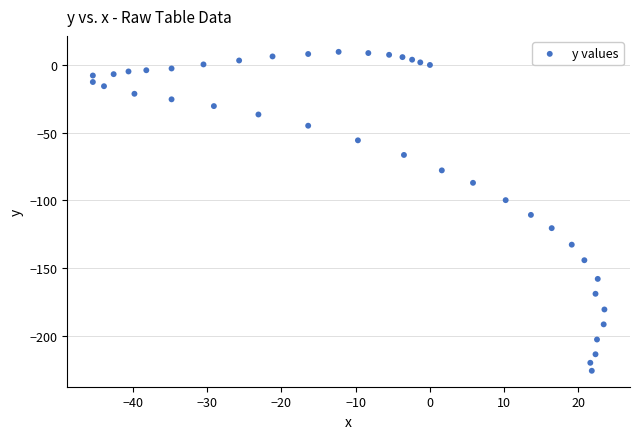

What is the range of Y values (max minus min)?

235.7